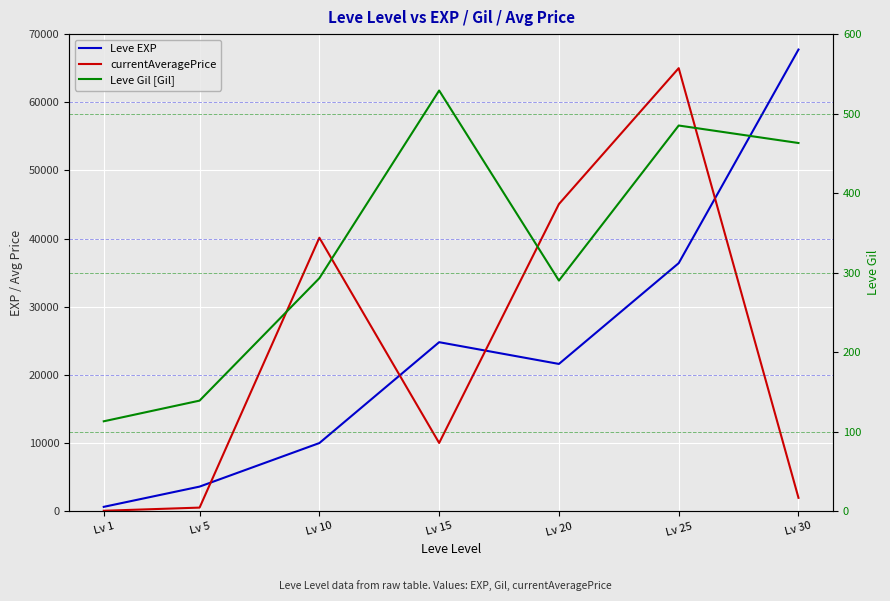

What is the approximate value of Leve Gil [Gil] at Lv 5?

139.0